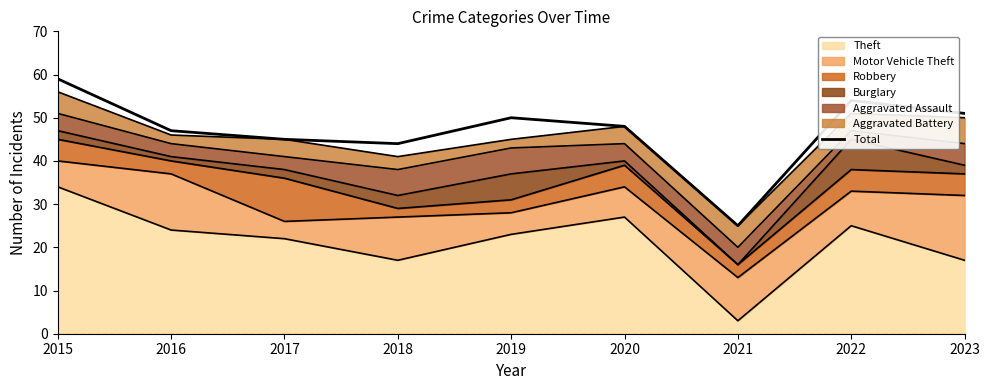

What is the value of the 6th point from the left?

48